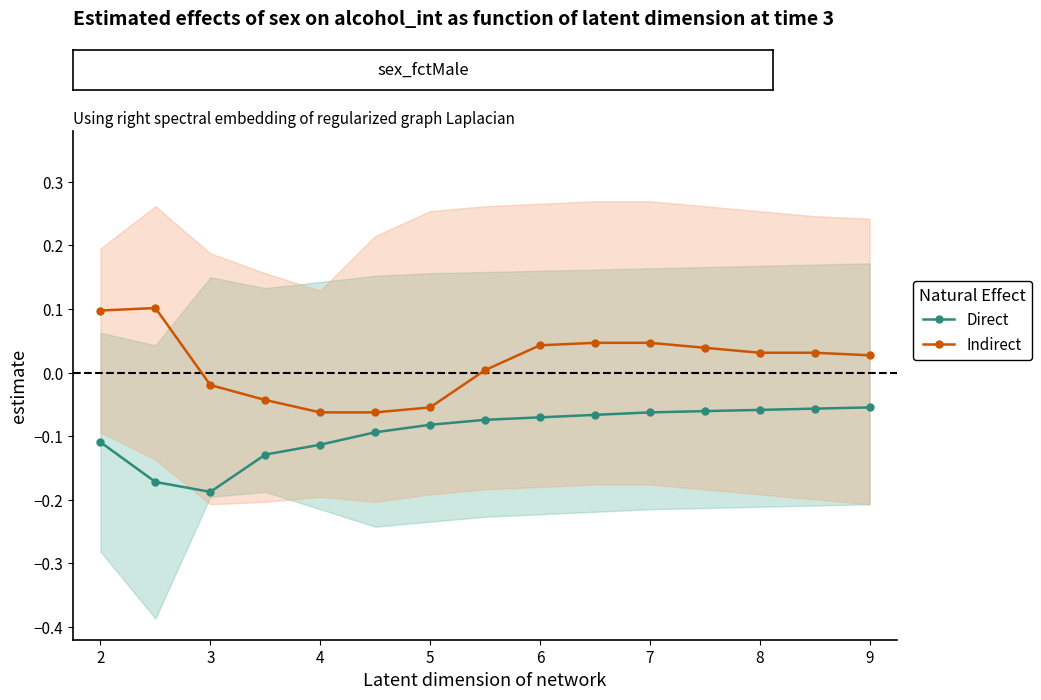

Rank the series by their average value, from lowest to highest.

Direct, Indirect